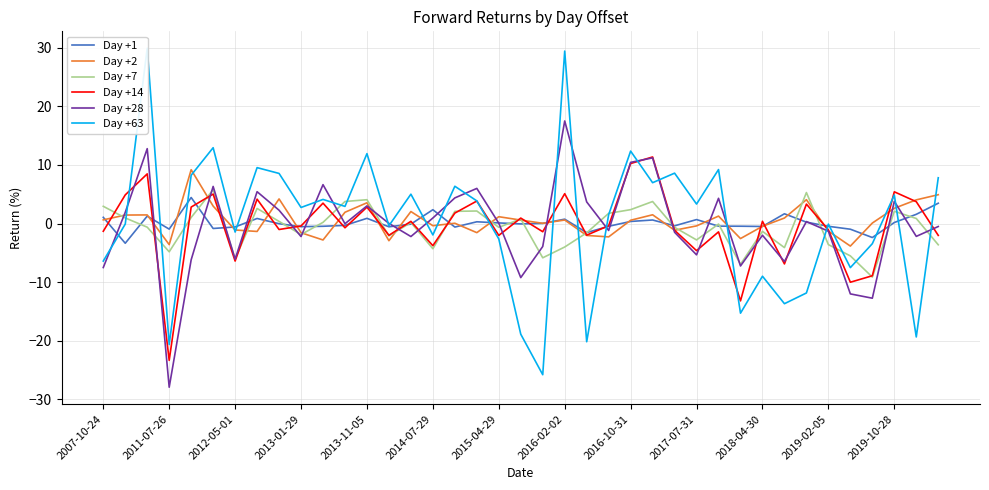

True or false: Day +63 and Day +7 cross at least once.

True